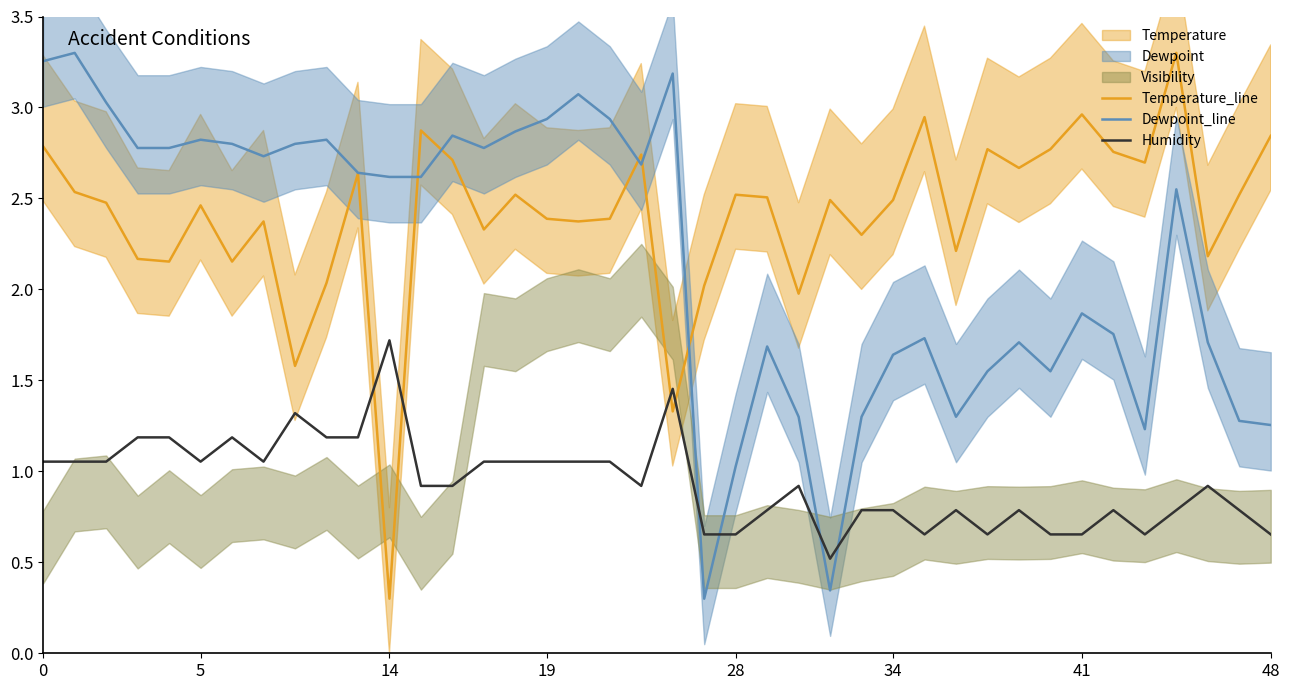

Reading left to right, extract all data points from this chart.

Temperature_line: 2.8	2.5	2.5	2.2	2.2	2.5	2.2	2.4	1.6	2.0	2.6	0.3	2.9	2.7	2.3	2.5	2.4	2.4	2.4	2.7	1.3	2.0	2.5	2.5	2.0	2.5	2.3	2.5	2.9	2.2	2.8	2.7	2.8	3.0	2.8	2.7	3.3	2.2	2.5	2.8
Dewpoint_line: 3.3	3.3	3.0	2.8	2.8	2.8	2.8	2.7	2.8	2.8	2.6	2.6	2.6	2.8	2.8	2.9	2.9	3.1	2.9	2.7	3.2	0.3	1.0	1.7	1.3	0.3	1.3	1.6	1.7	1.3	1.6	1.7	1.6	1.9	1.8	1.2	2.6	1.7	1.3	1.3
Humidity: 1.1	1.1	1.1	1.2	1.2	1.1	1.2	1.1	1.3	1.2	1.2	1.7	0.9	0.9	1.1	1.1	1.1	1.1	1.1	0.9	1.5	0.7	0.7	0.8	0.9	0.5	0.8	0.8	0.7	0.8	0.7	0.8	0.7	0.7	0.8	0.7	0.8	0.9	0.8	0.7